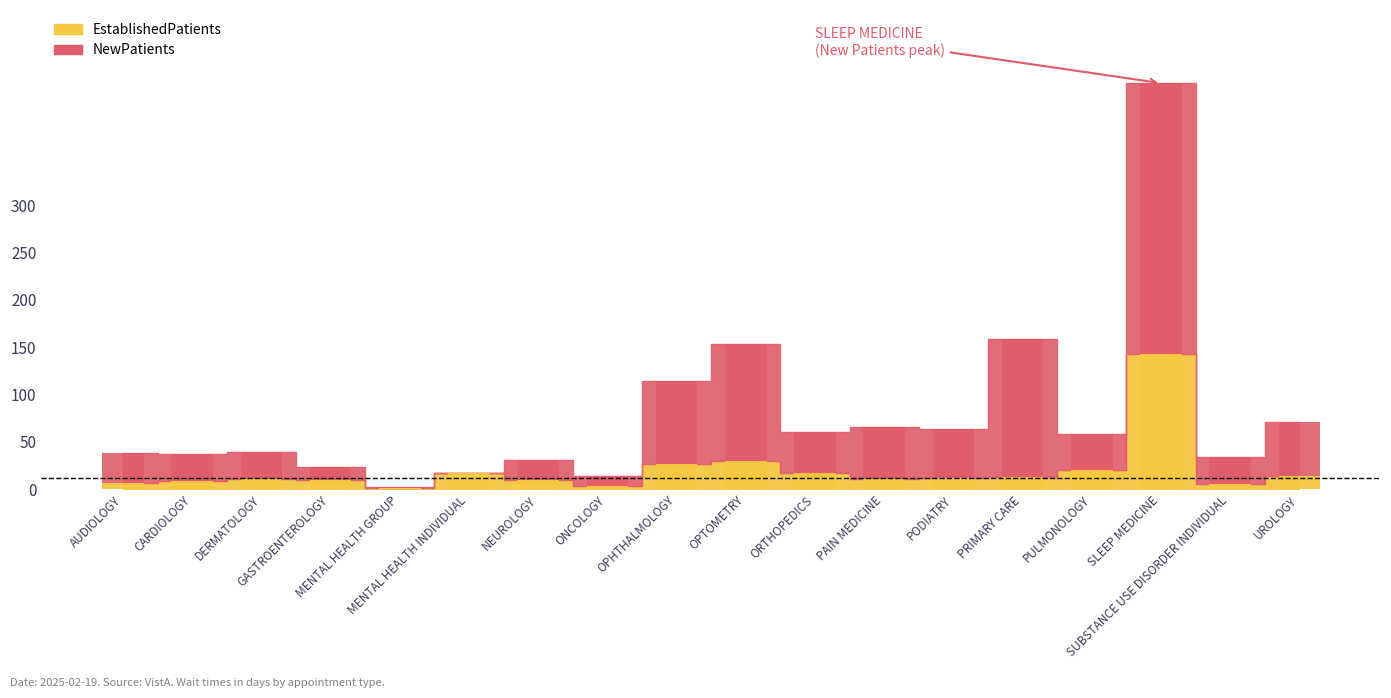

Where does the NewPatients series first go above 37?

OPHTHALMOLOGY